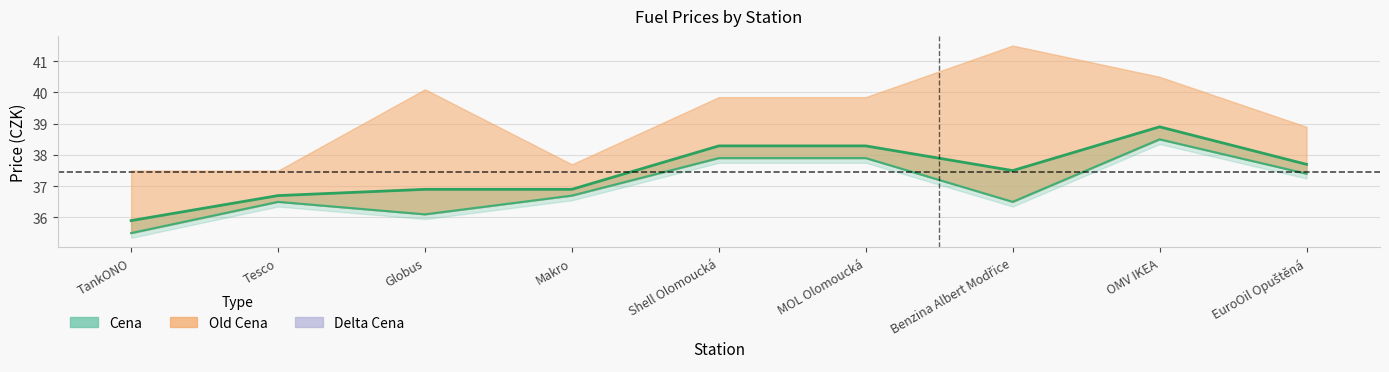

Is it true that Cena equals 37.5 at Benzina Albert Modřice?

True